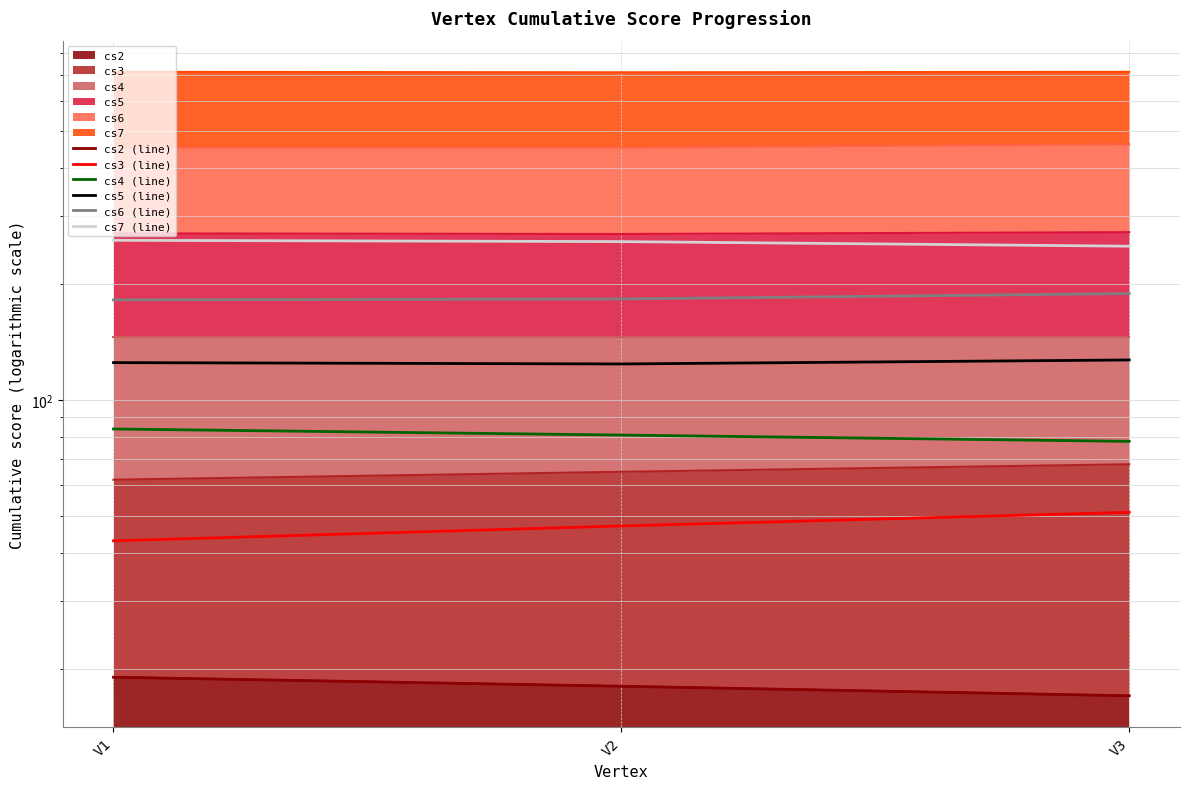

The cs2 (line) series shows 27 at V3. True or false?

False